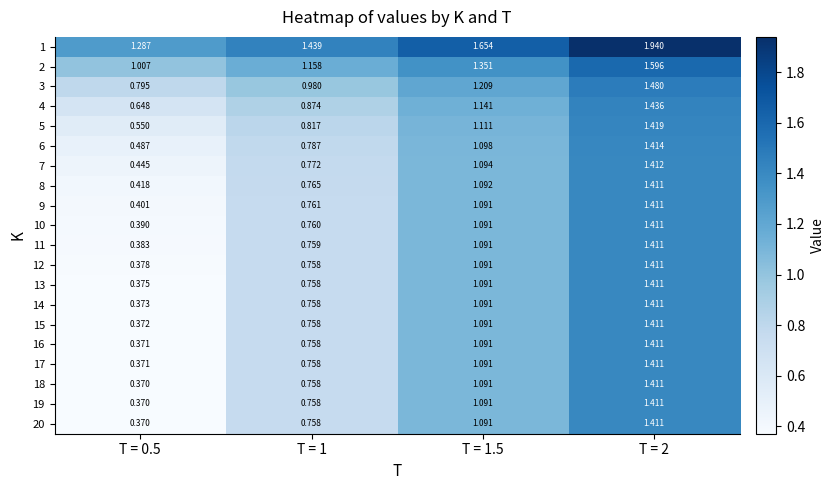

Is the value of 16 at T = 0.5 greater than the value of 10 at T = 1.5?

No